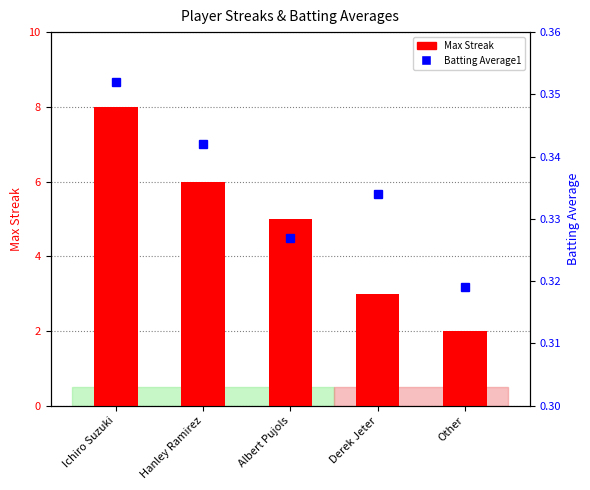

At which label does Max Streak first exceed 5?

Ichiro Suzuki